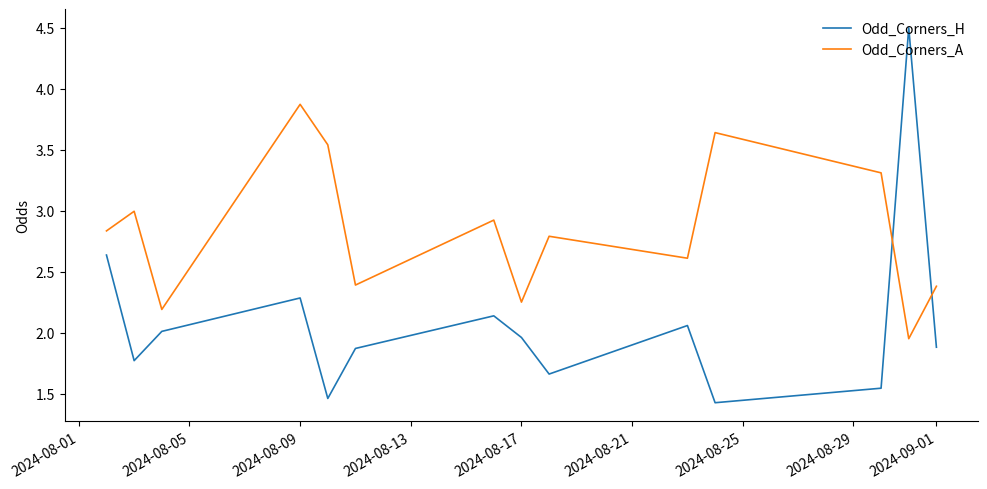

Which series has the largest total across all categories?

Odd_Corners_A